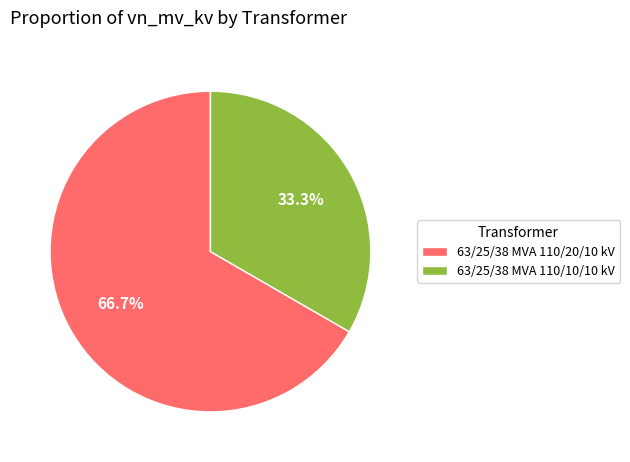

Which category has the biggest portion of the pie?

63/25/38 MVA 110/20/10 kV